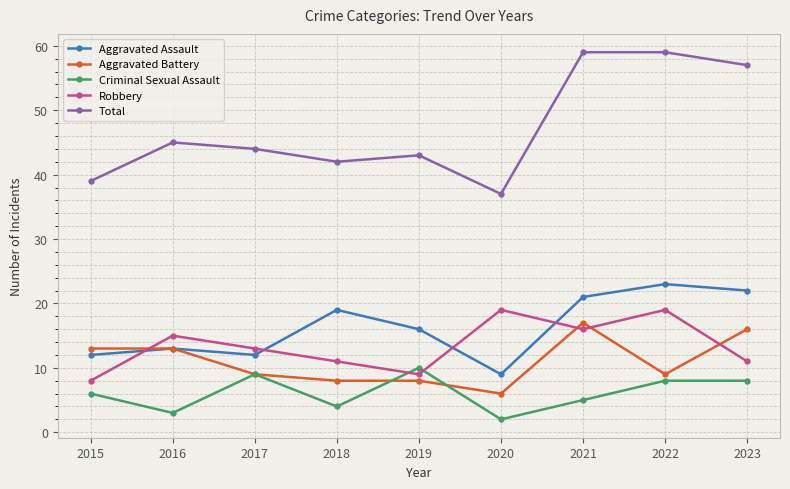

The value of Criminal Sexual Assault at 2023 is 8. True or false?

True